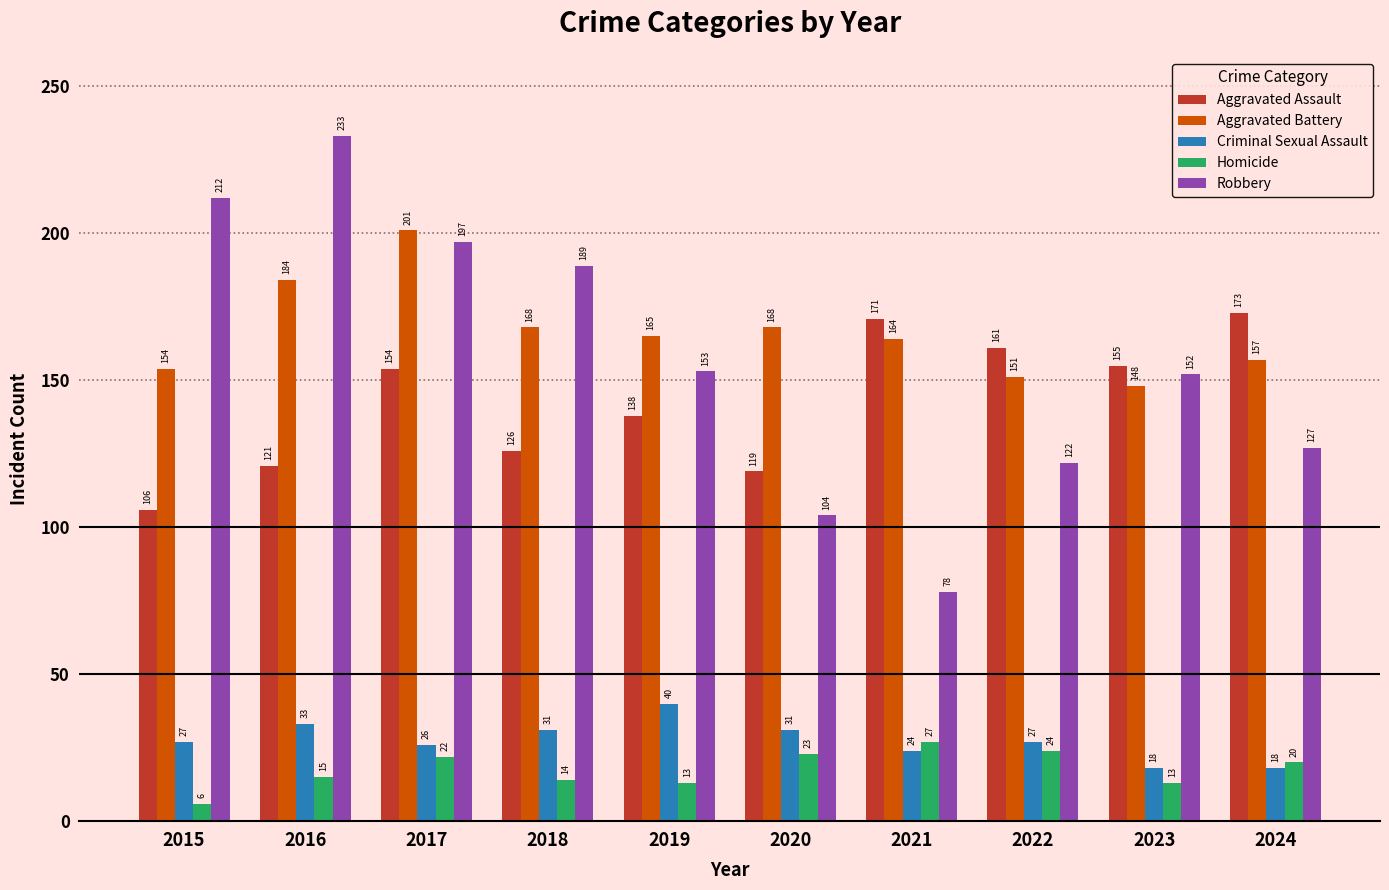

Rank the series by their maximum value, from highest to lowest.

Robbery, Aggravated Battery, Aggravated Assault, Criminal Sexual Assault, Homicide